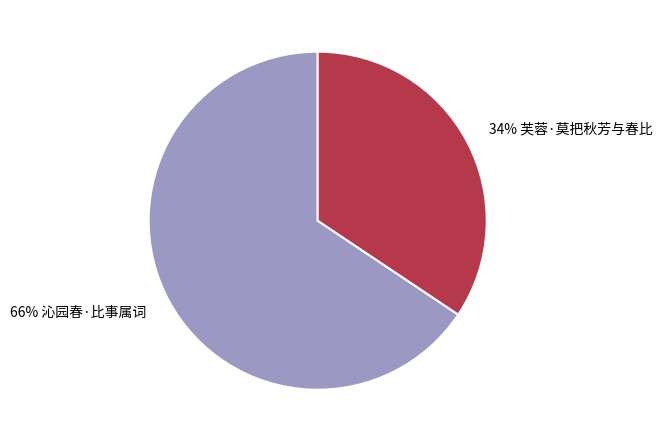

Does any single category account for the majority?

Yes